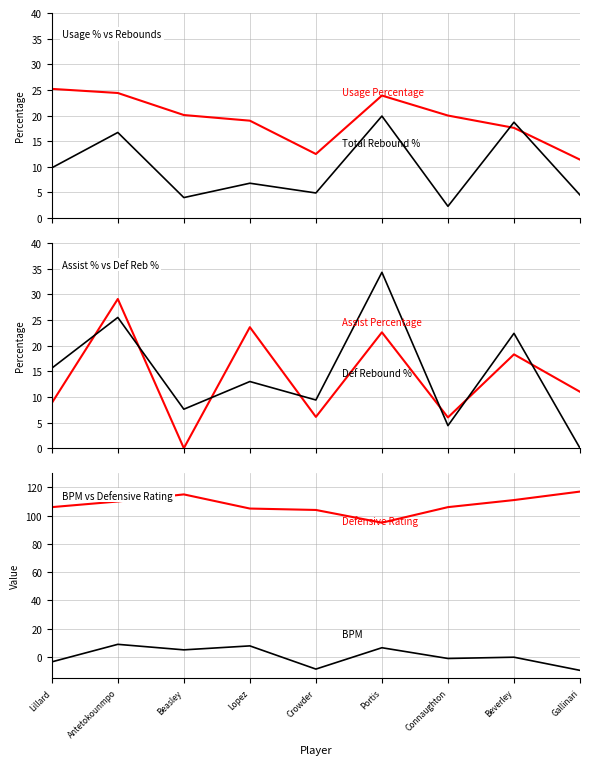

Reading left to right, list all the values displayed in this chart.

Usage Percentage: Lillard=25.2	Antetokounmpo=24.4	Beasley=20.1	Lopez=19.0	Crowder=12.5	Portis=23.9	Connaughton=20.0	Beverley=17.6	Gallinari=11.4
Total Rebound Percentage: Lillard=9.8	Antetokounmpo=16.7	Beasley=4.0	Lopez=6.8	Crowder=4.9	Portis=19.9	Connaughton=2.3	Beverley=18.7	Gallinari=4.5
Assist Percentage: Lillard=8.8	Antetokounmpo=29.1	Beasley=0.0	Lopez=23.6	Crowder=6.1	Portis=22.6	Connaughton=6.0	Beverley=18.3	Gallinari=11.0
Defensive Rebound Percentage: Lillard=15.6	Antetokounmpo=25.5	Beasley=7.6	Lopez=13.0	Crowder=9.4	Portis=34.3	Connaughton=4.4	Beverley=22.4	Gallinari=0.0
Defensive Rating: Lillard=106.0	Antetokounmpo=110.0	Beasley=115.0	Lopez=105.0	Crowder=104.0	Portis=95.0	Connaughton=106.0	Beverley=111.0	Gallinari=117.0
BPM: Lillard=-3.4	Antetokounmpo=9.0	Beasley=5.1	Lopez=7.9	Crowder=-8.5	Portis=6.6	Connaughton=-1.0	Beverley=-0.1	Gallinari=-9.4